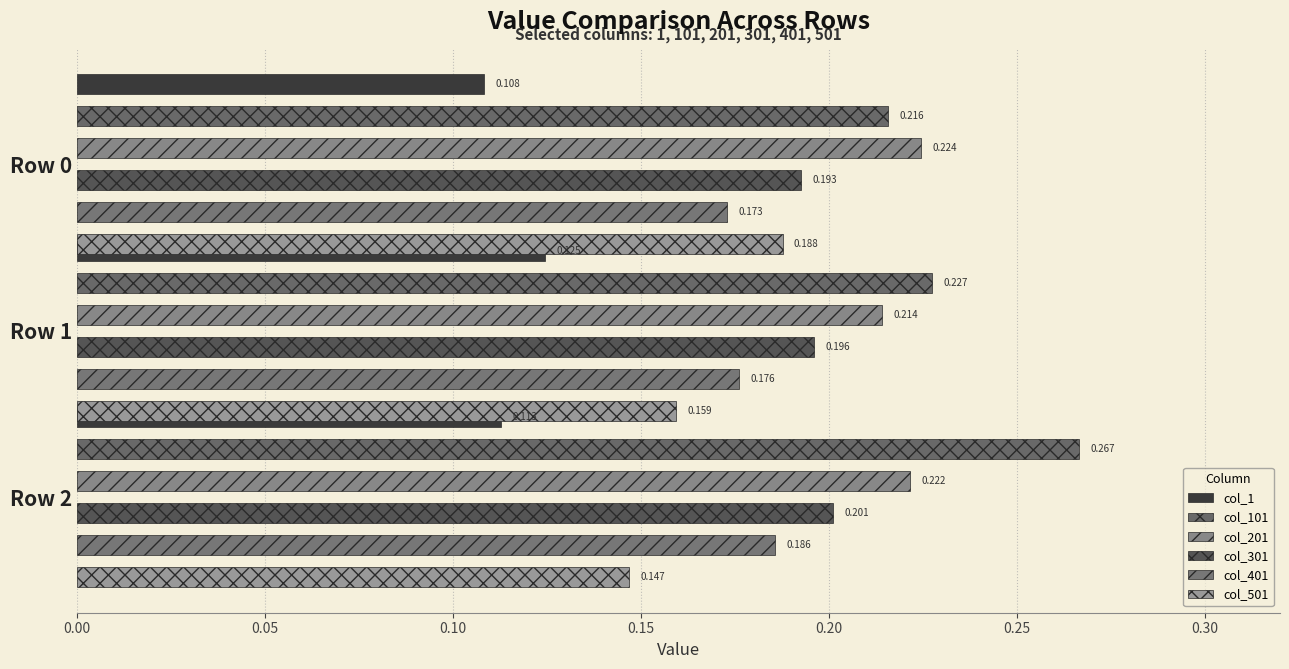

What is the value of the col_501 bar at the 2nd from the left?

0.2